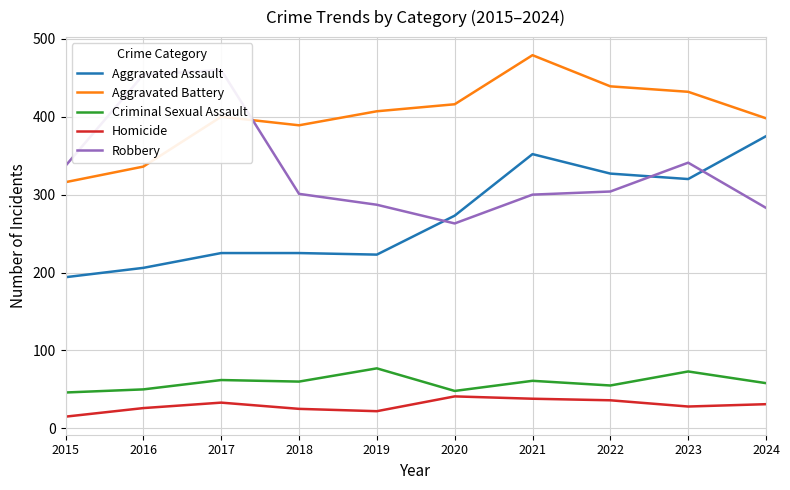

How many distinct data groups are displayed?

5